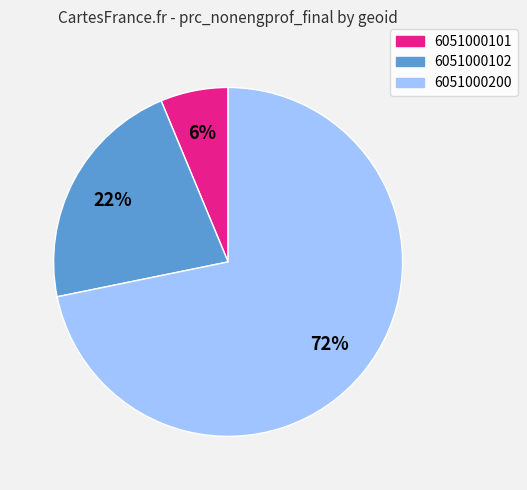

Does 6051000101 account for over 50% of the chart?

No